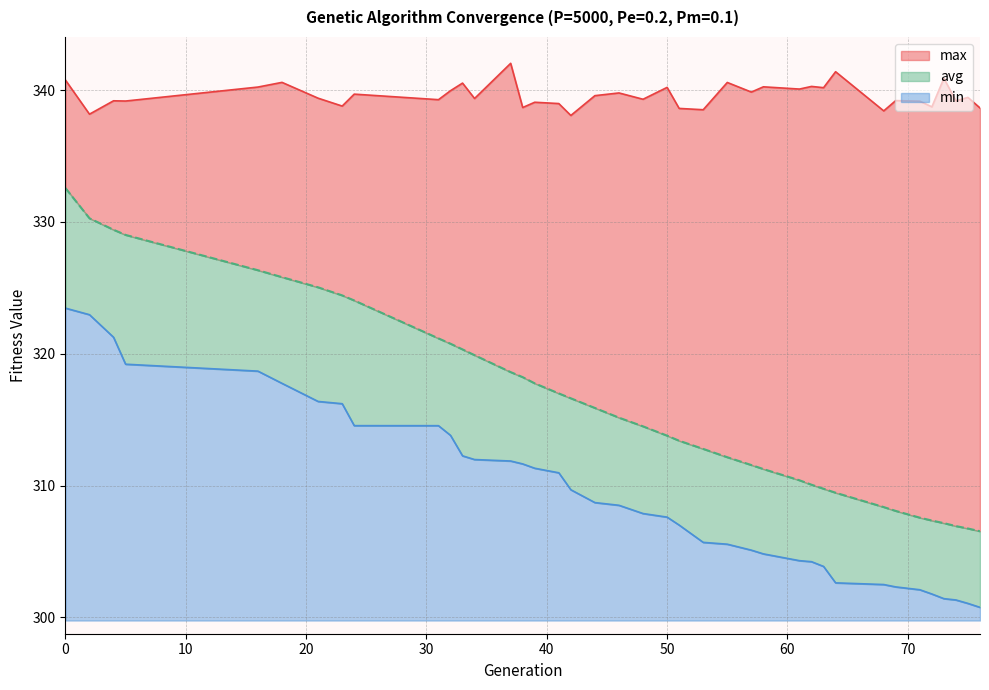

Is the value of max at 39 greater than the value of min at 73?

Yes